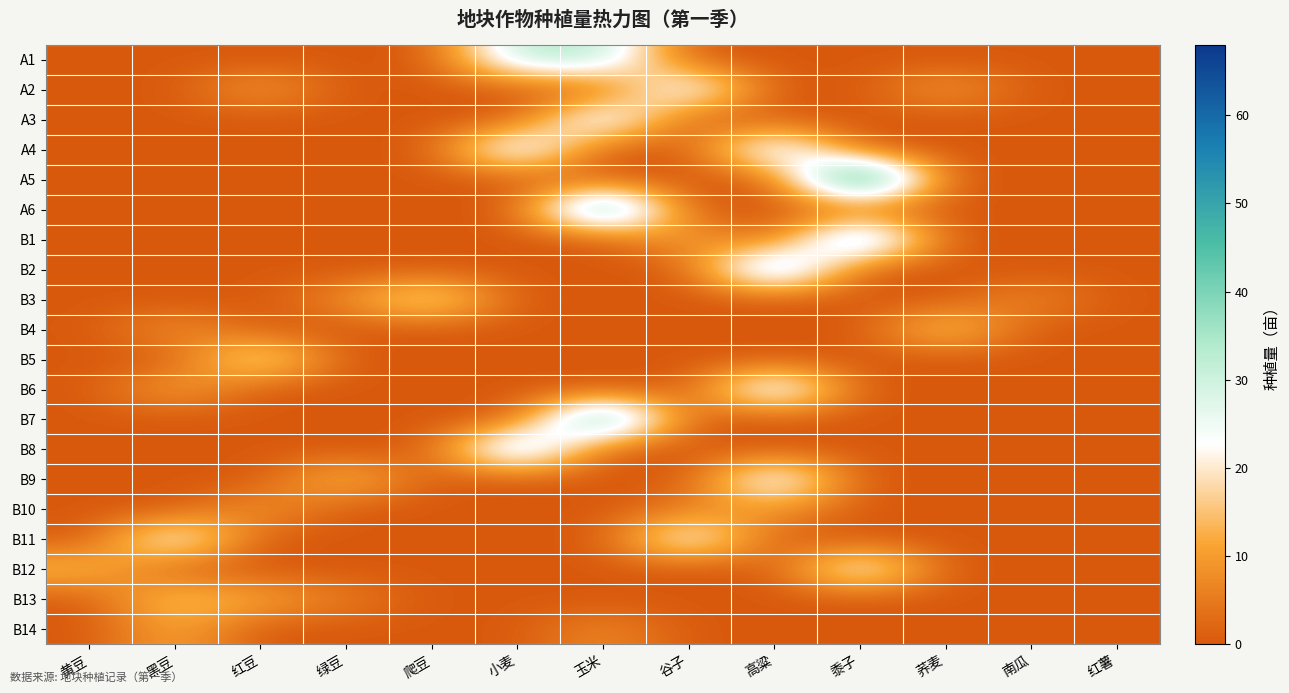

Which series has the largest range (max minus min)?

A5